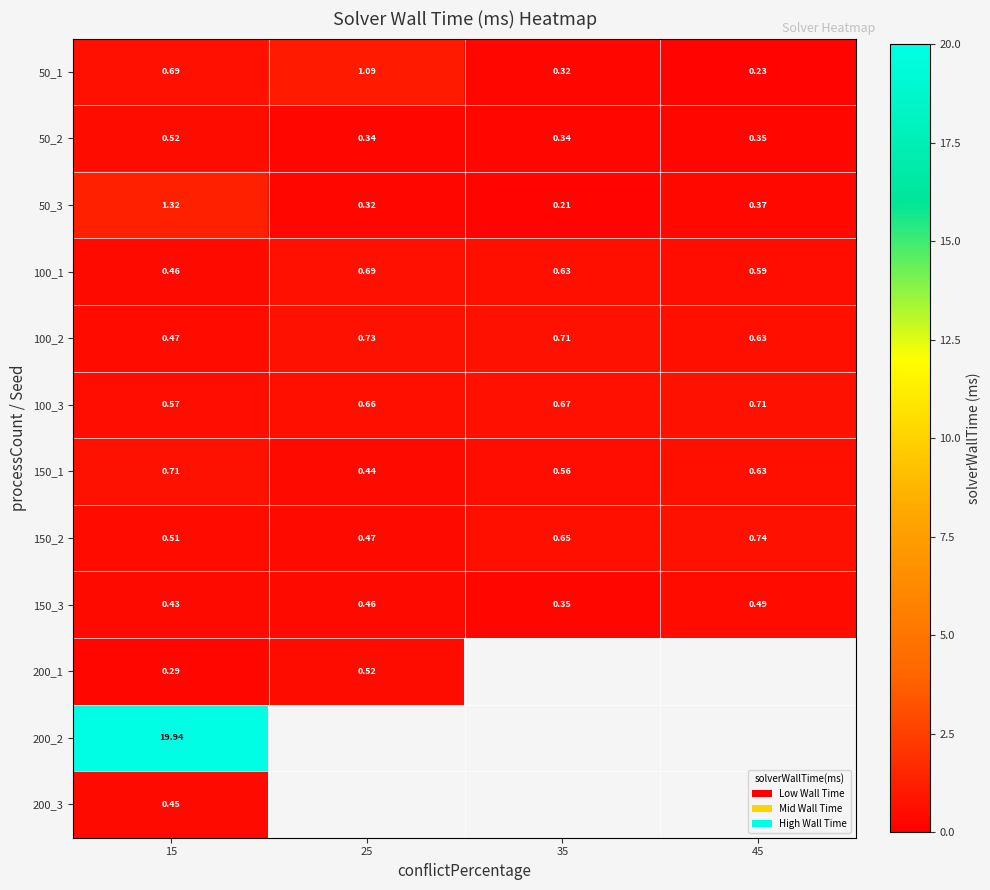

The 100_2 series shows 0.7 at 25. True or false?

True